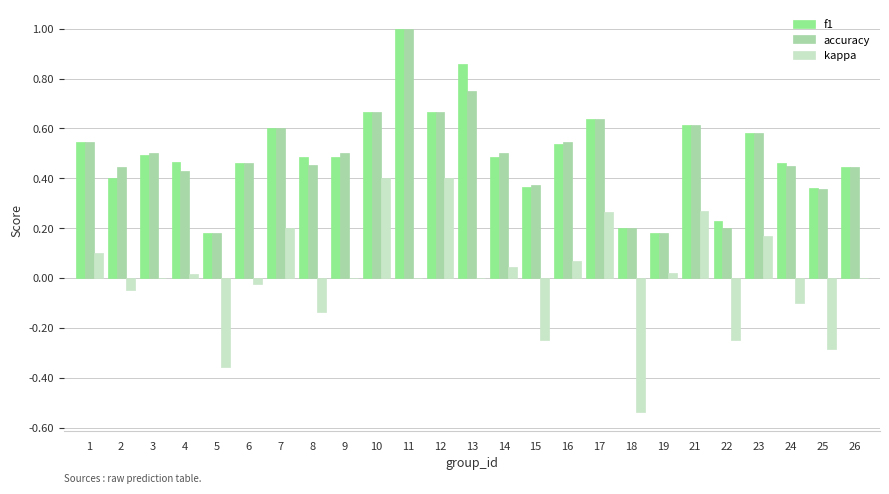

At which category is the sum across all series the highest?

11